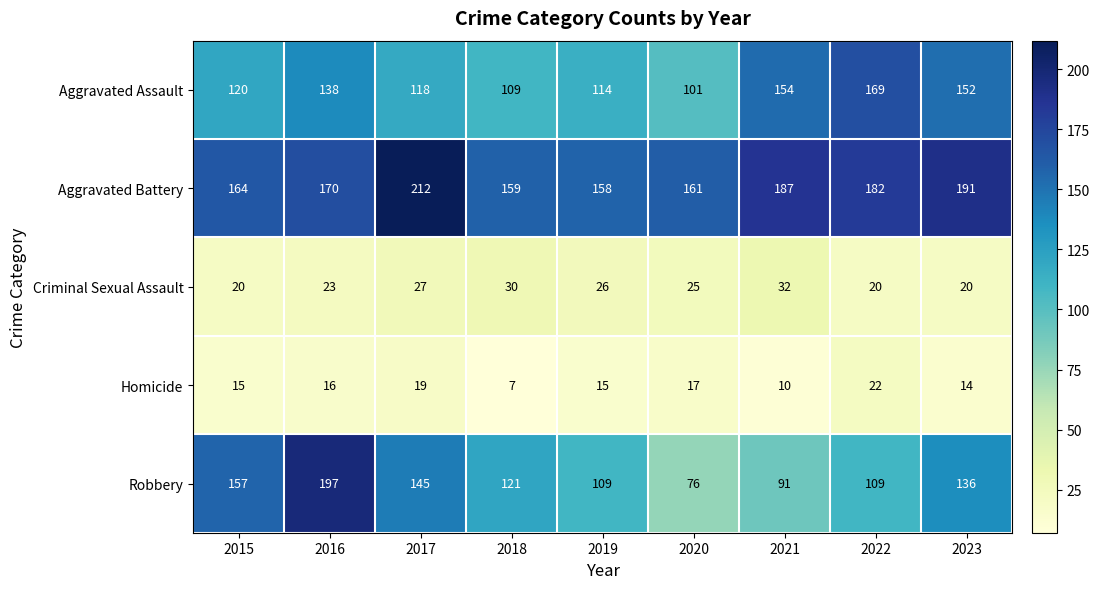

Between 2015 and 2018, which series saw the biggest shift?

Robbery